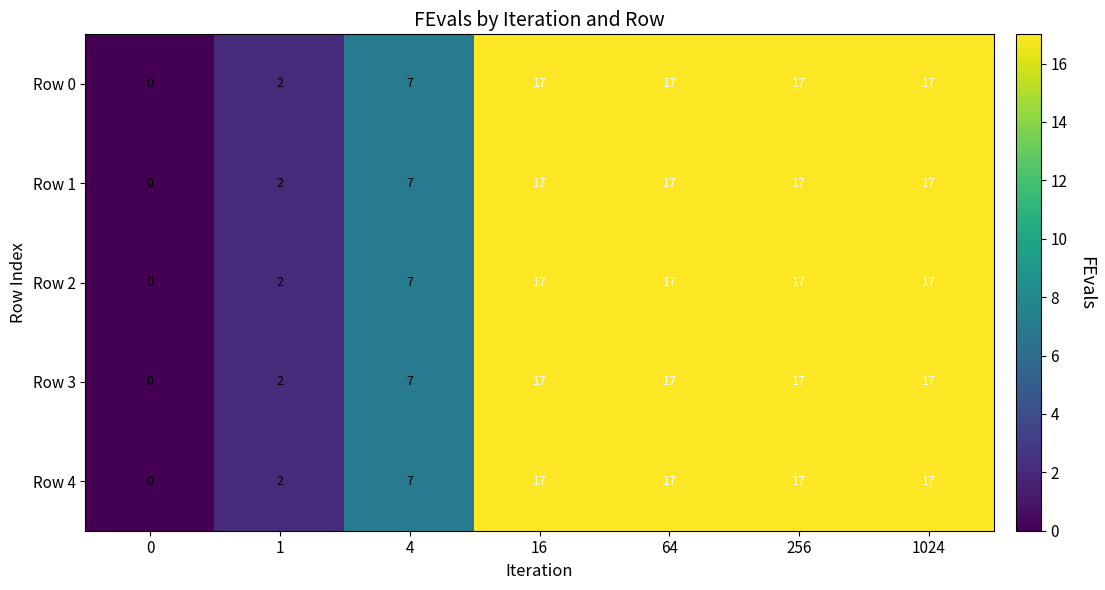

What is the difference between the second highest and second lowest values in the Row 2 series?

15